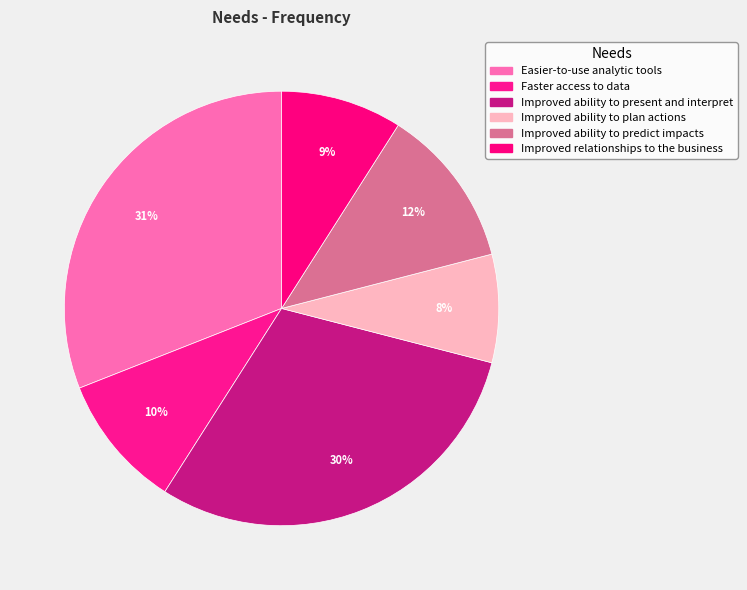

To the nearest percent, what is the difference between the Improved ability to present and interpret and Improved ability to plan actions slice percentages?

22%